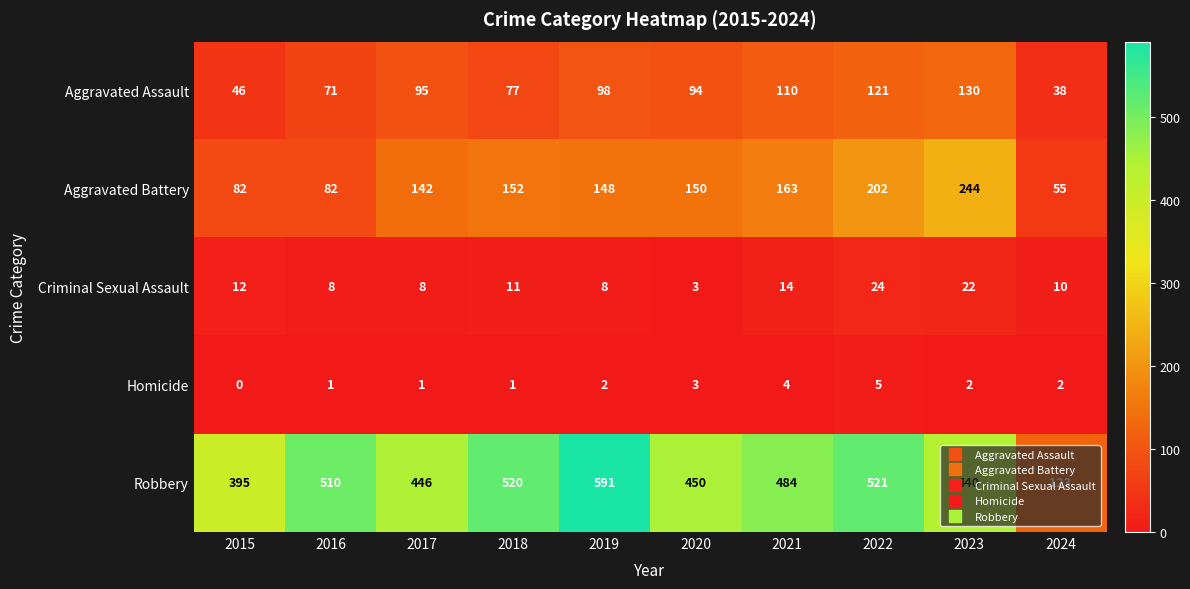

List the labels in order of Robbery value, smallest first.

2024, 2015, 2023, 2017, 2020, 2021, 2016, 2018, 2022, 2019